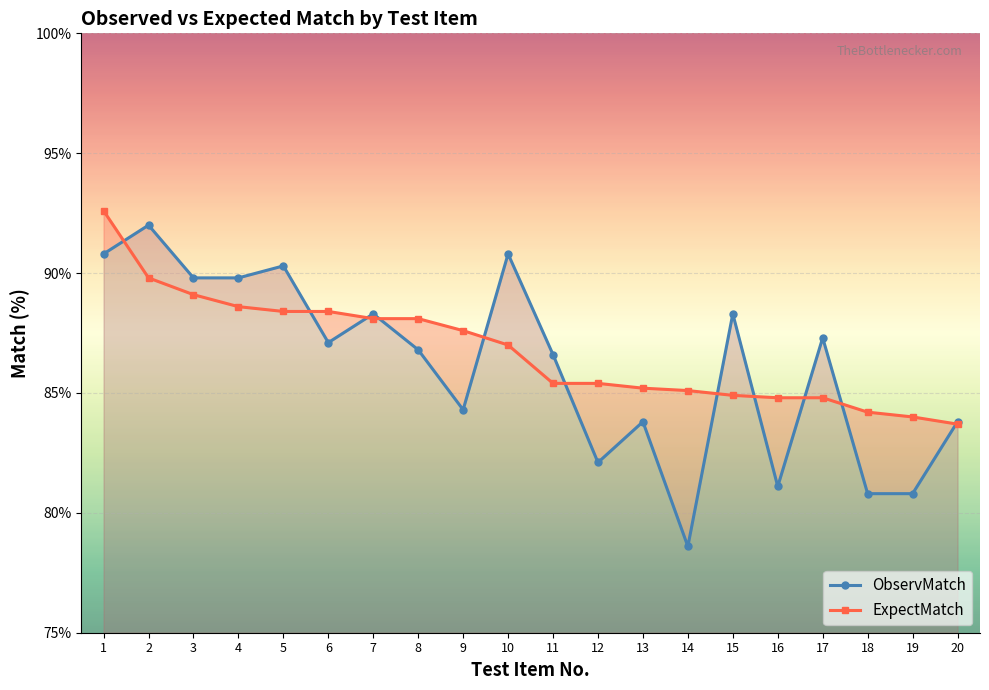

What is the value of the ObservMatch point at the 9th from the left?

84.3